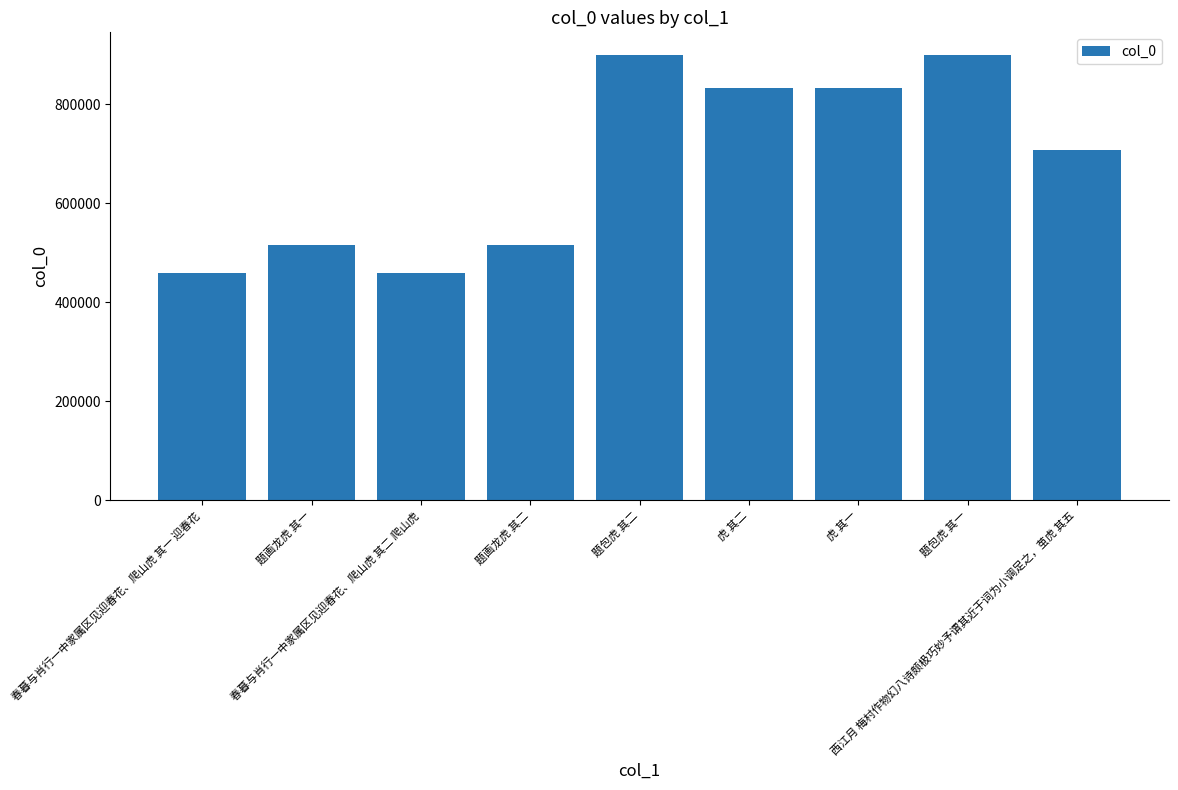

How many bars are there in total?

9